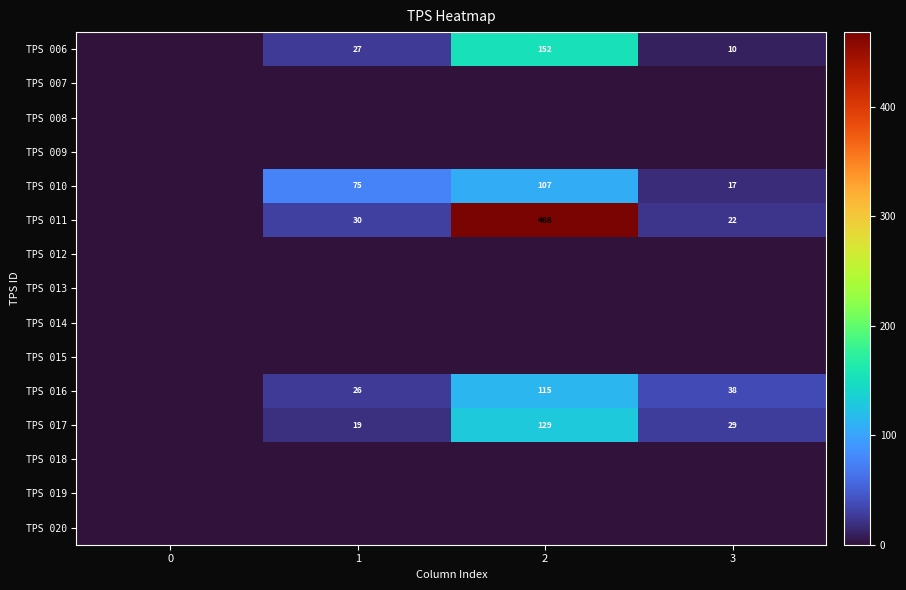

What is the sum of the TPS 011 values at 3 and 1?

52